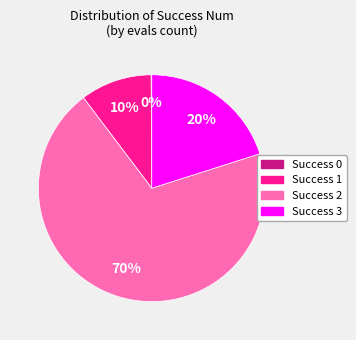

Is there a majority slice in this chart?

Yes